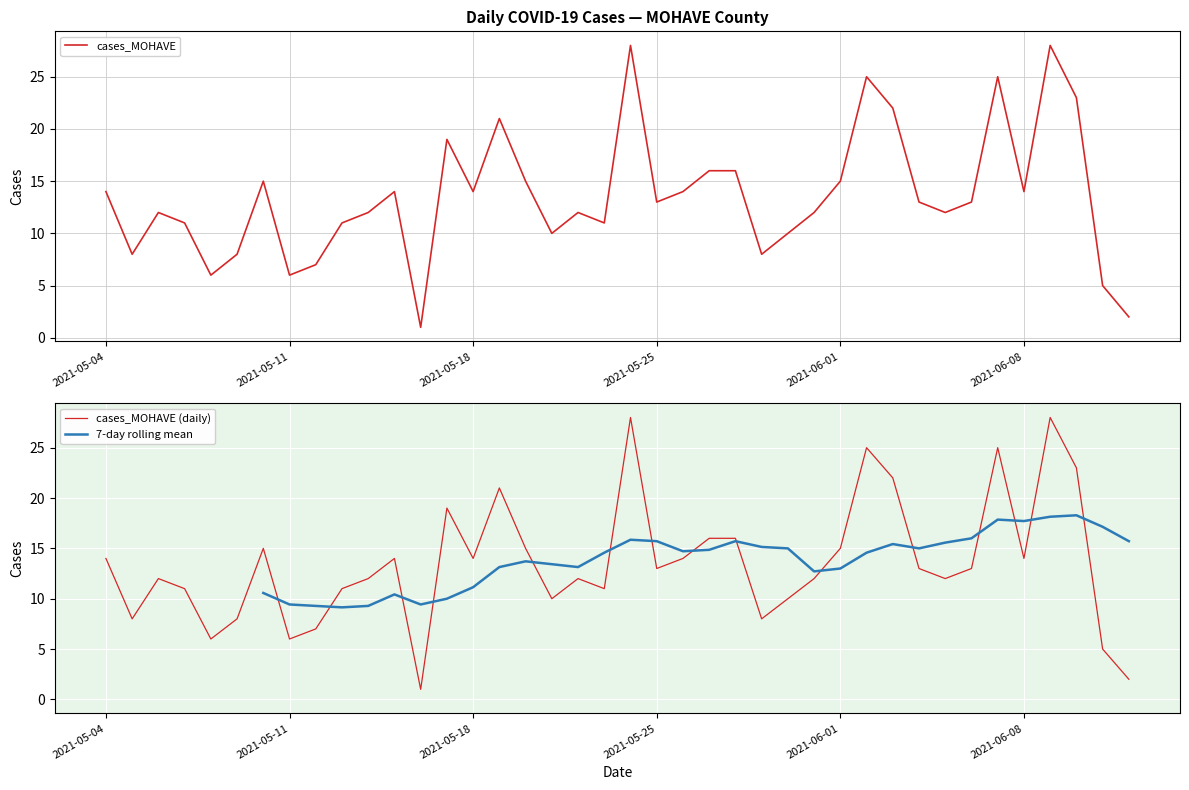

What is the average value?

14